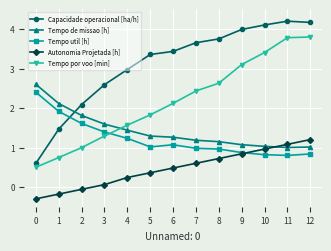

After their last crossing, which series has the higher values: Tempo util [h] or Tempo por voo [min]?

Tempo por voo [min]